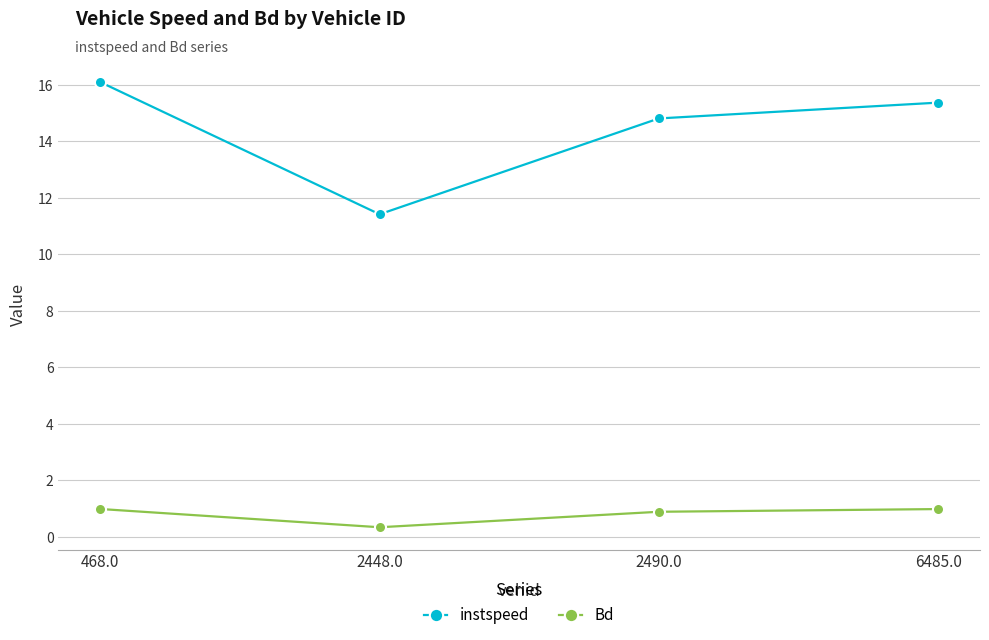

At which label does instspeed reach its minimum?

2448.0